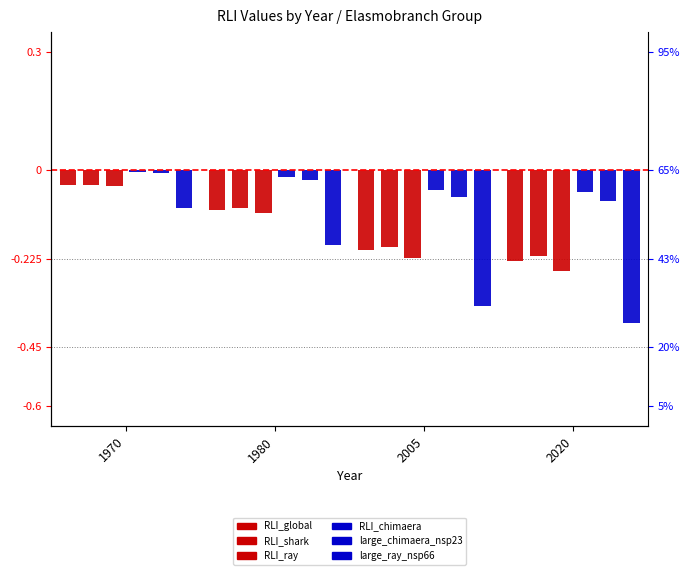

Which category has the lowest value in the RLI_global series?

2020